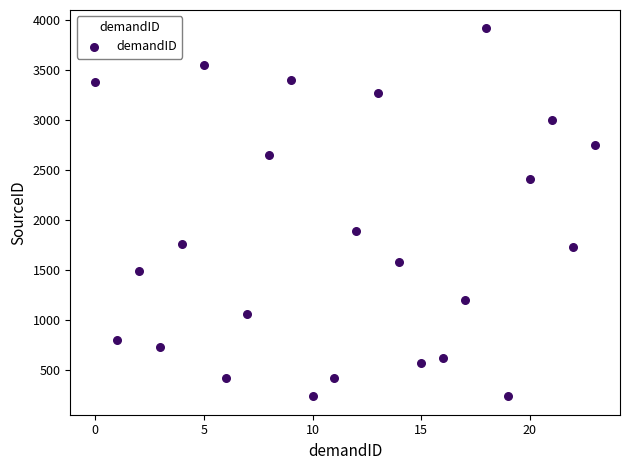

What Y value in the scatter plot is closest to 2081?

1890